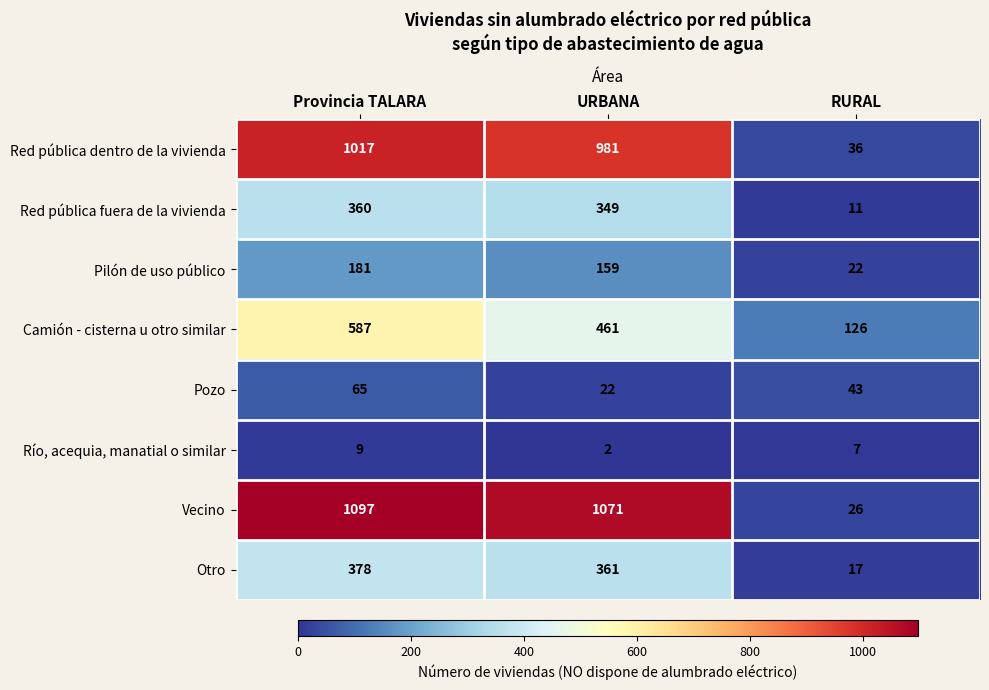

At how many categories does at least one series exceed 16?

3